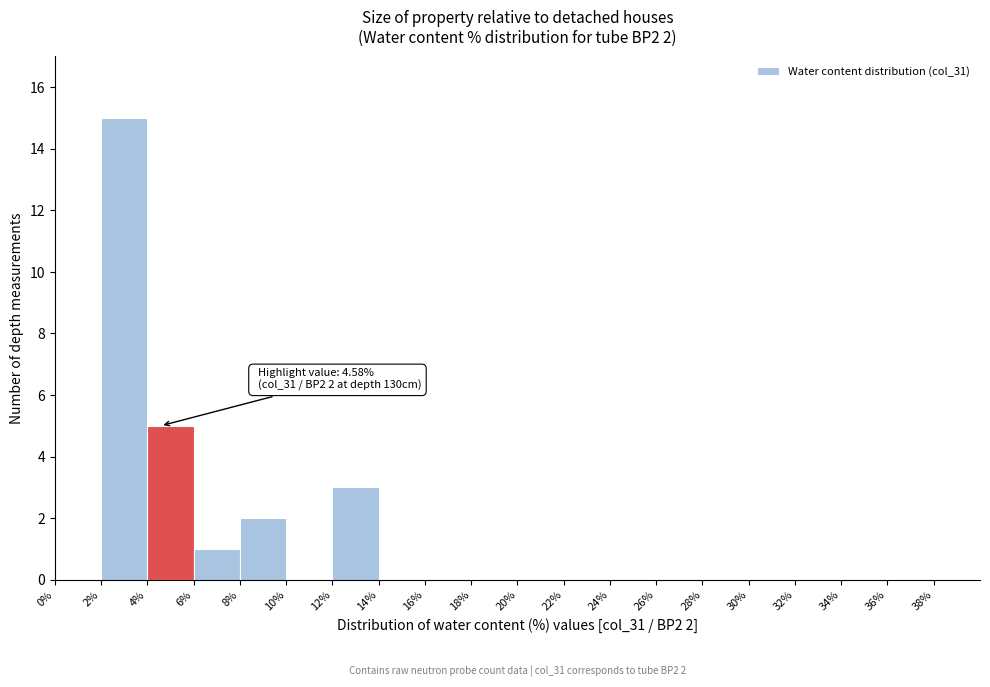

Over which range of the x-axis is the bar tallest?

2 to 4